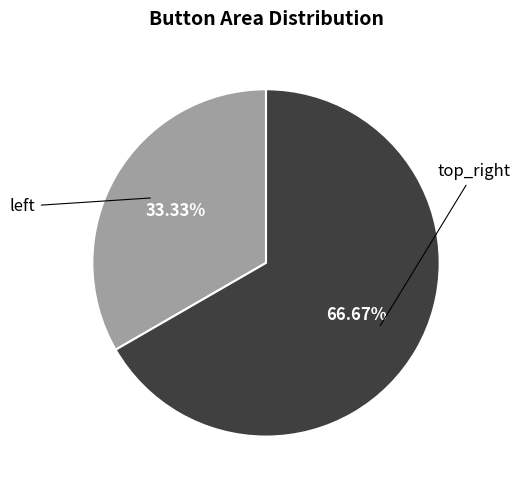

Count the number of slices in the pie.

2